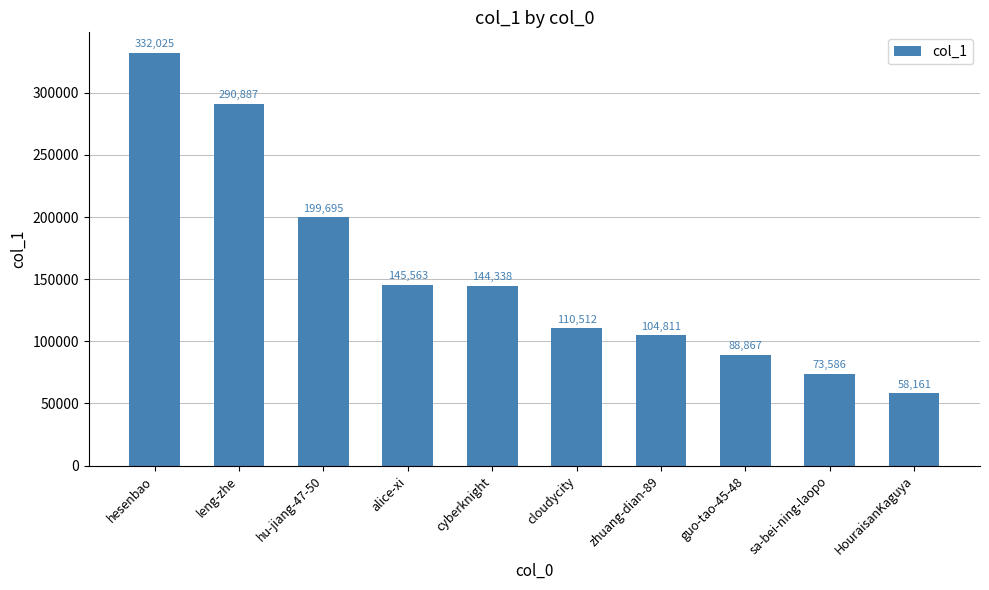

What is the maximum value shown in the chart?

332025